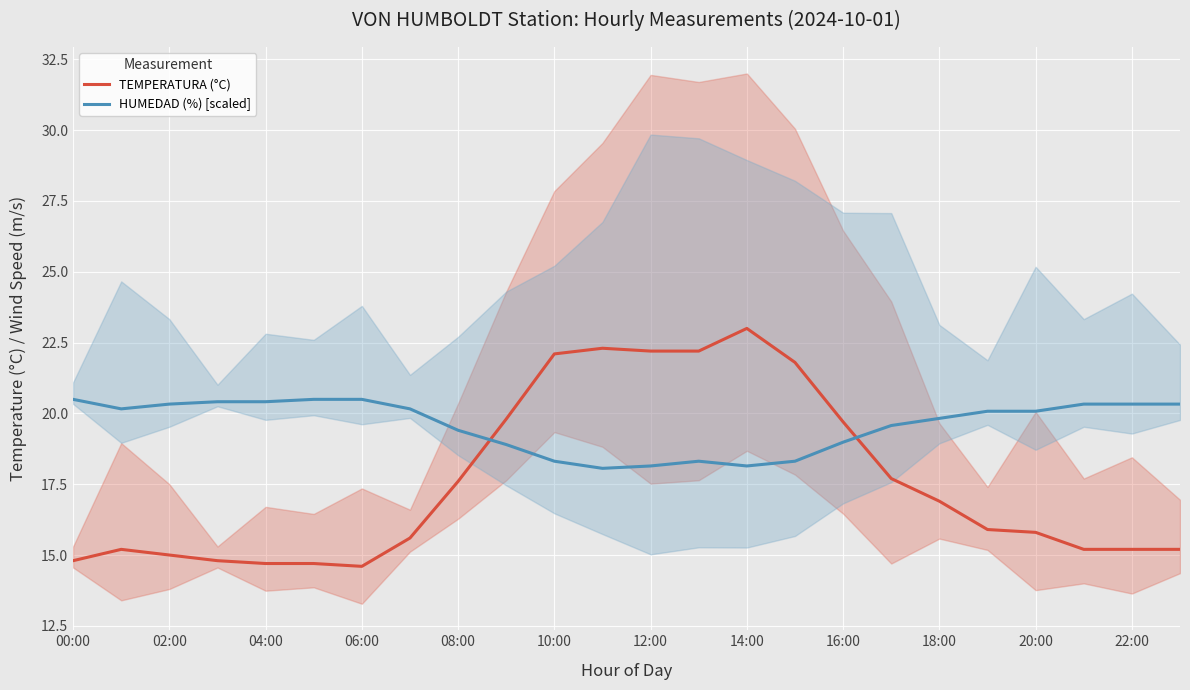

What is the value of the TEMPERATURA (°C) point at the 15th from the left?

23.0